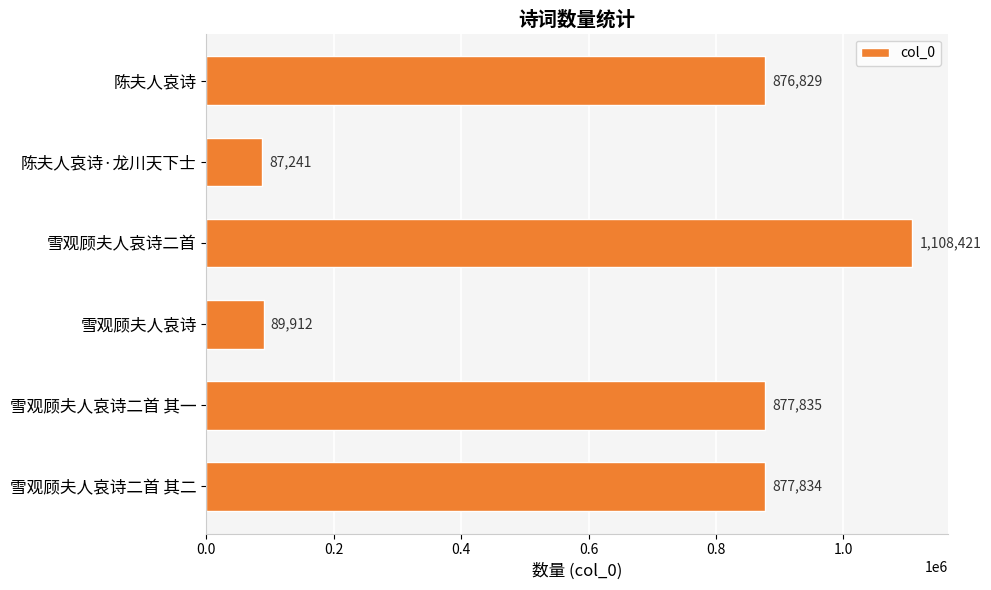

How many series are shown in this chart?

1